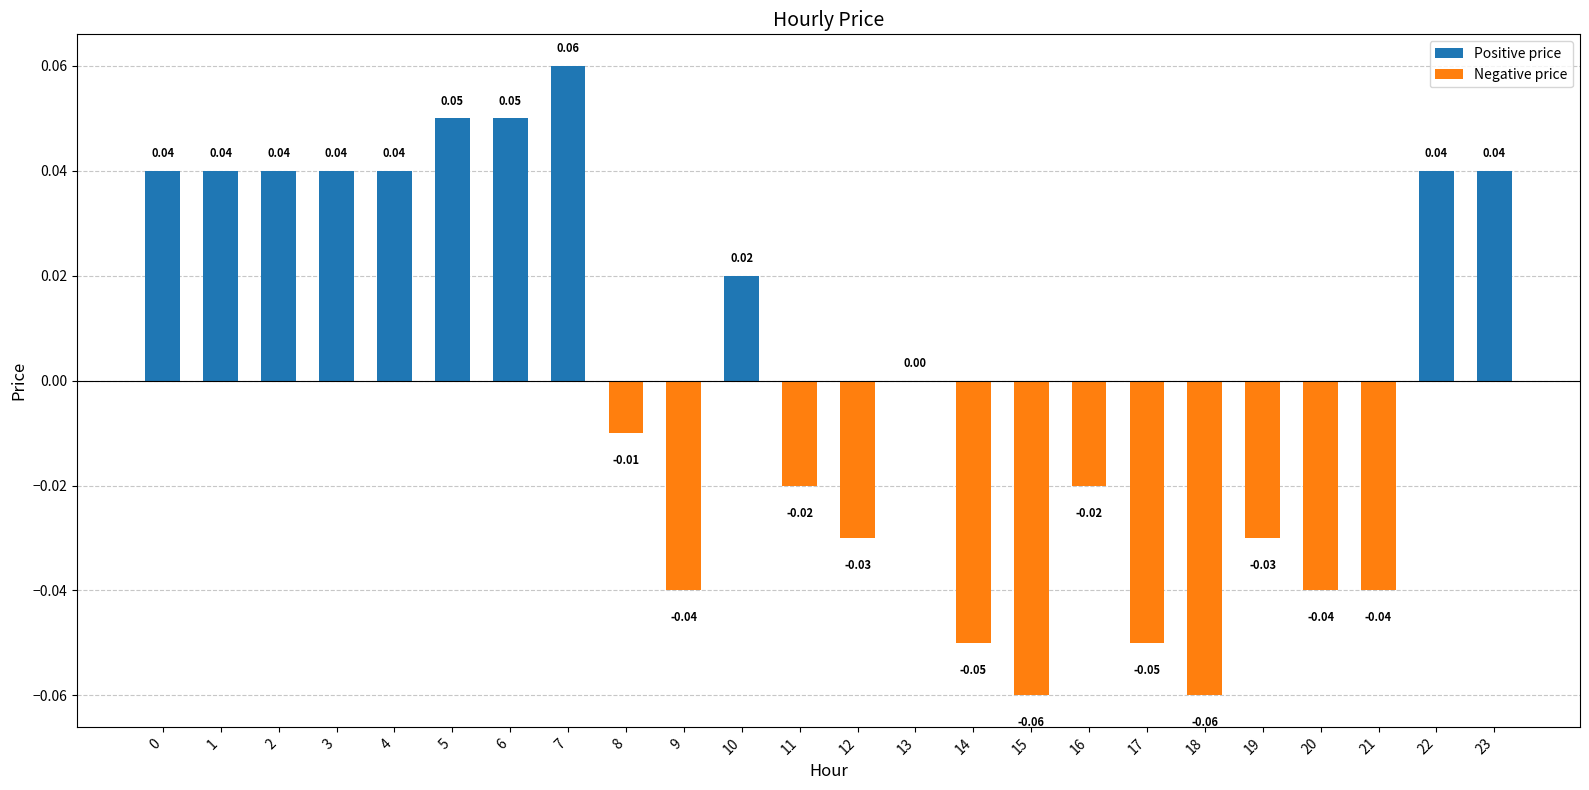

How many categories are shown in the chart?

24